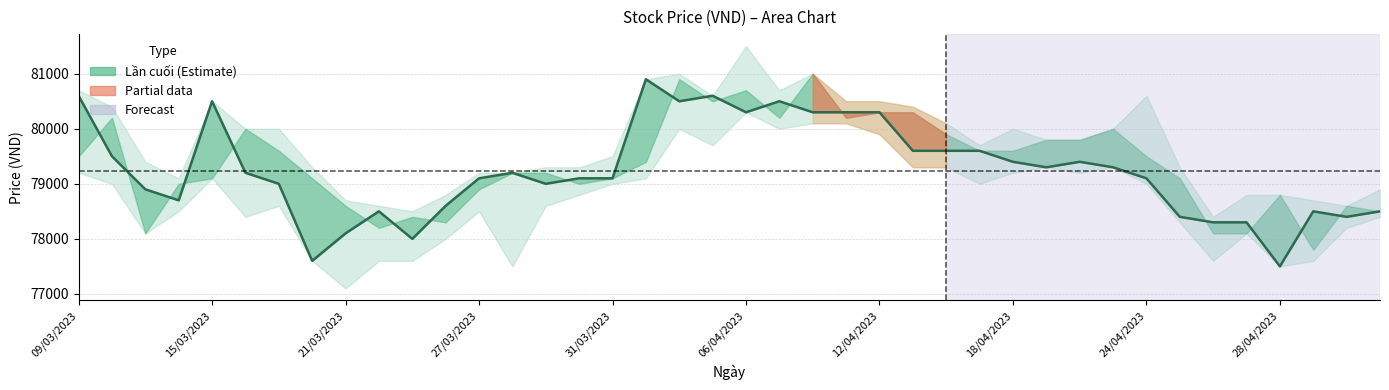

How many values exceed 79200?

18